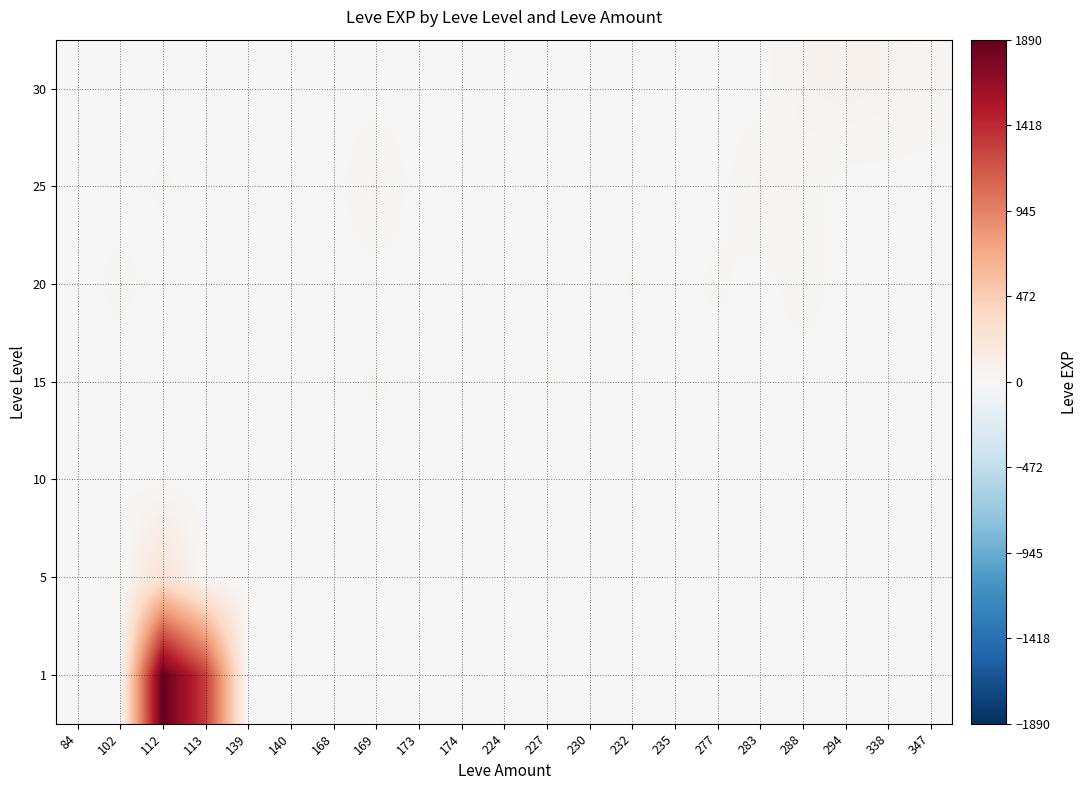

What is the total value across all series at 232?

18